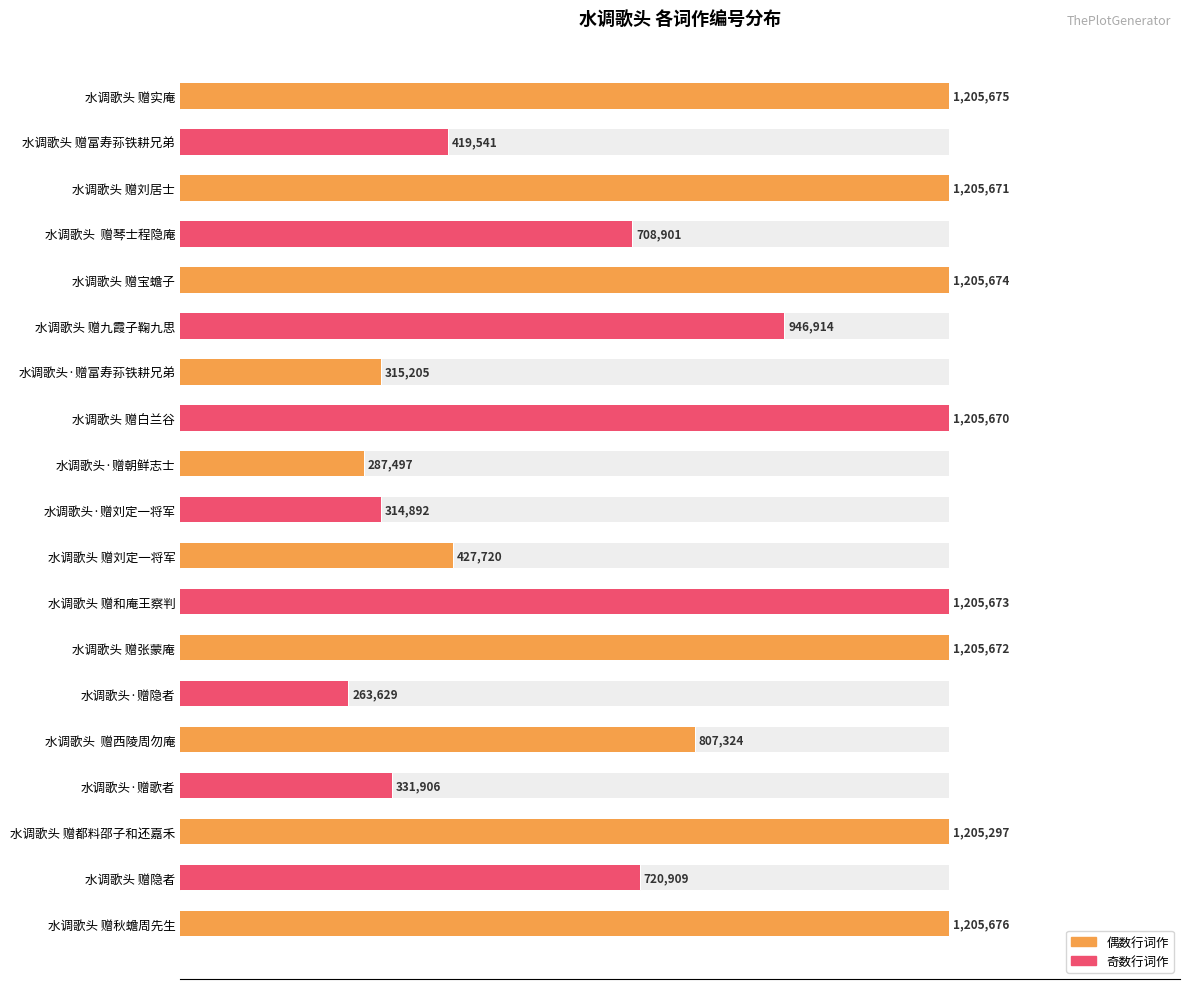

At which category does the chart reach its minimum across all series?

水调歌头·赠隐者